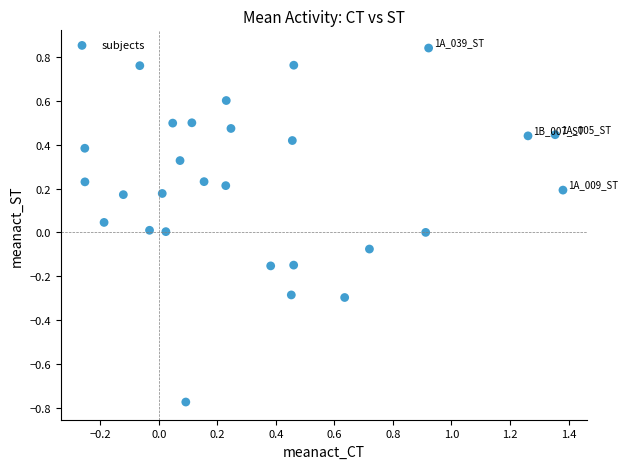

What is the range of Y values (max minus min)?

1.6